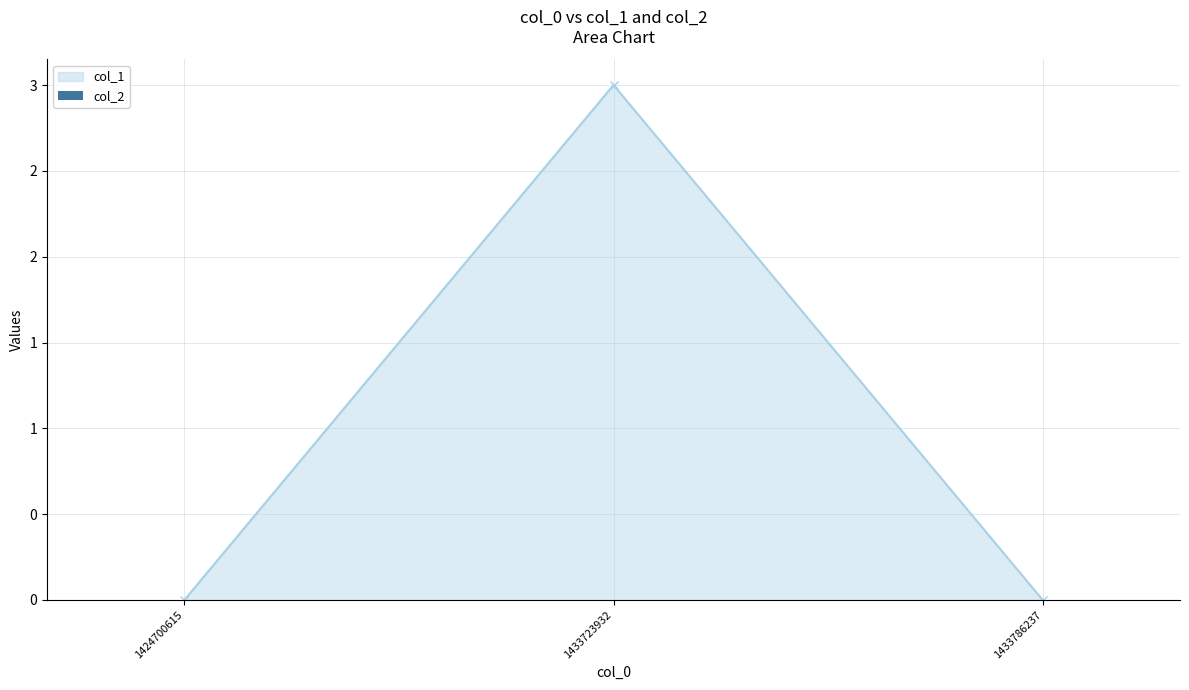

Does the chart have visible grid lines?

Yes